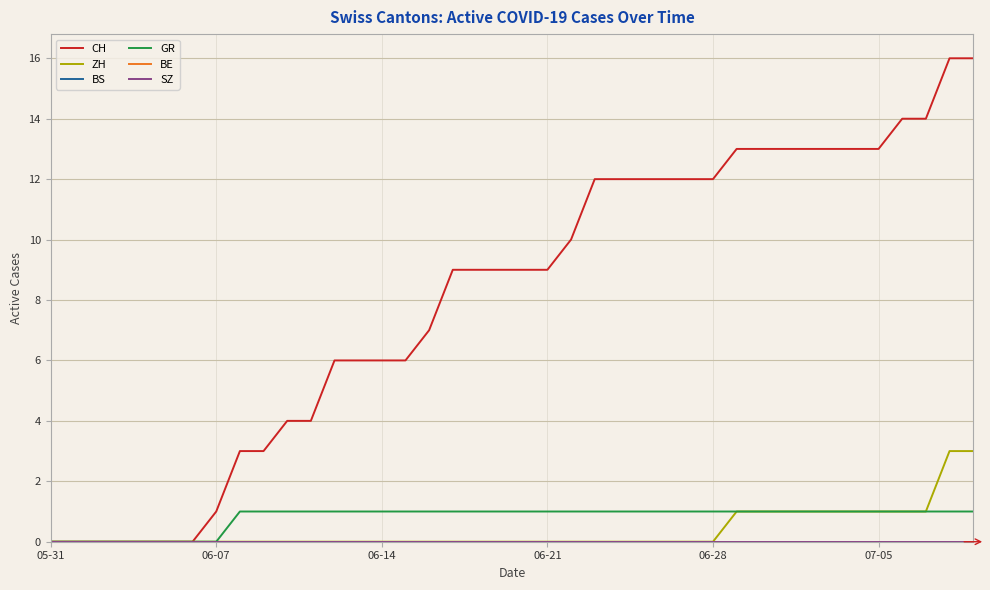

How many lines are shown in the chart?

6